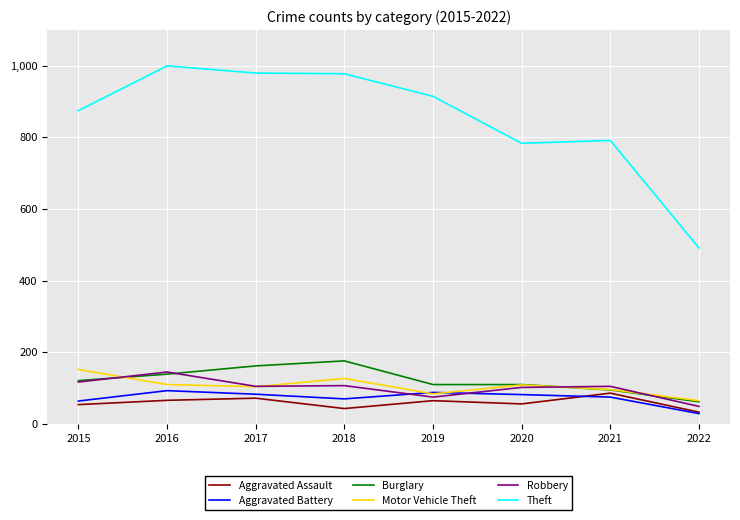

What is the sum of the Motor Vehicle Theft values at 2016 and 2018?

237